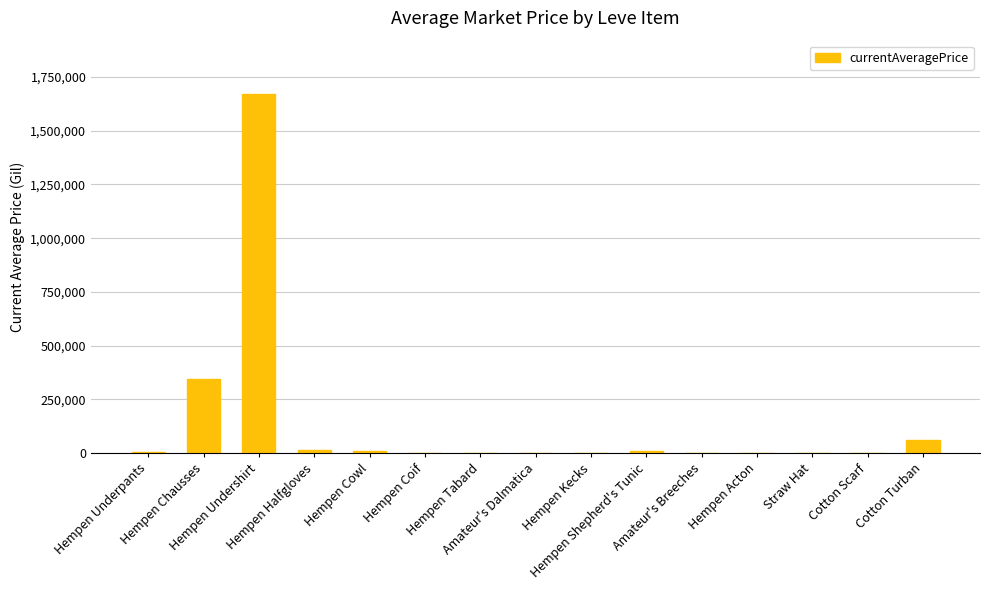

What is the maximum value shown in the chart?

1668880.9